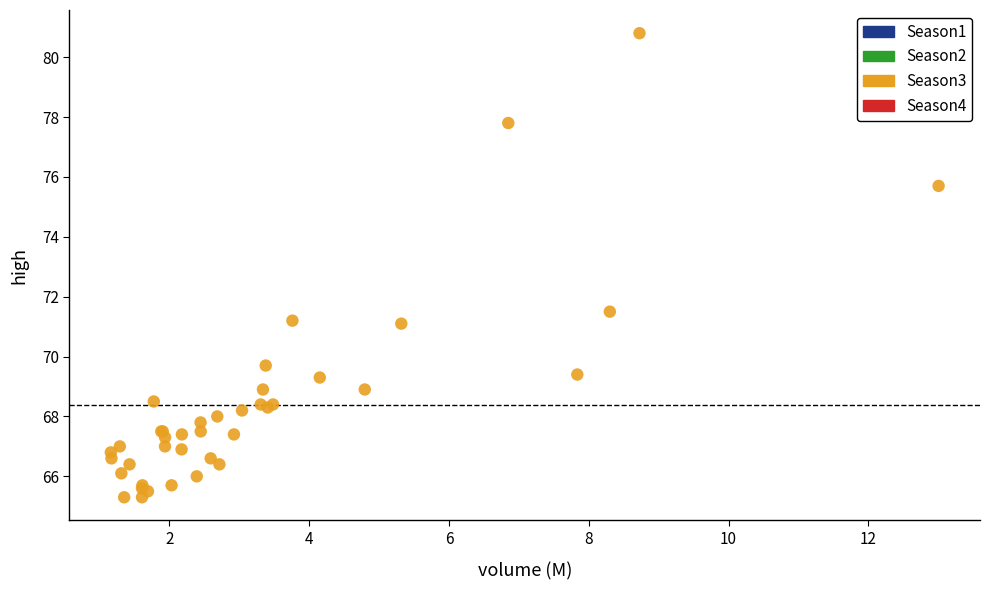

What Y value in the scatter plot is closest to 73?

71.5